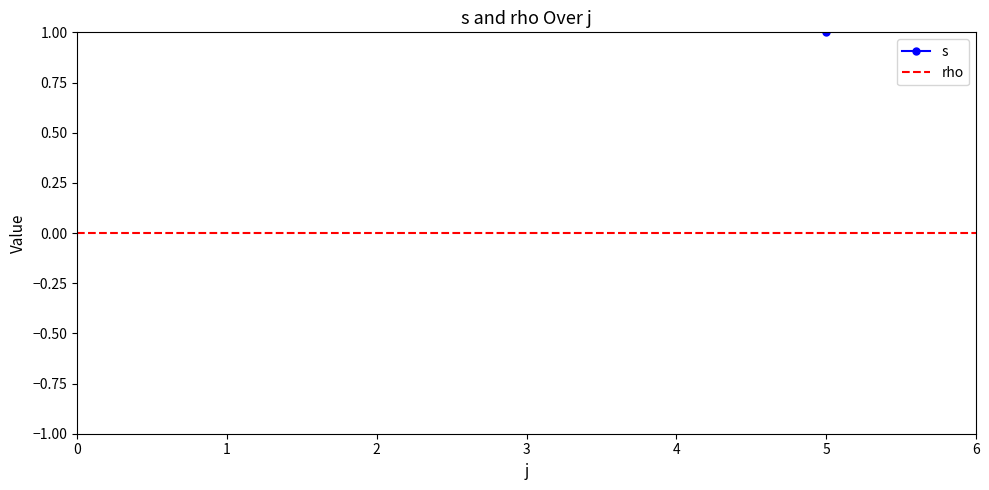

True or false: the data shows 2 at 5.

False